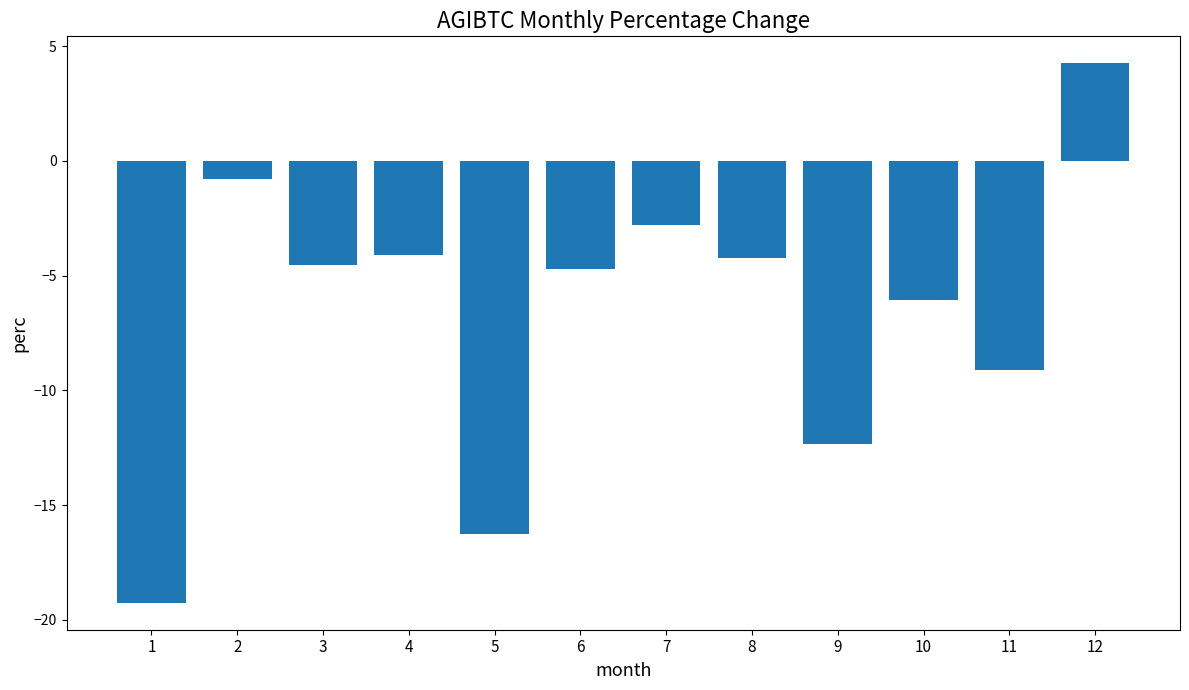

What is the value of the 12th bar from the left?

4.3